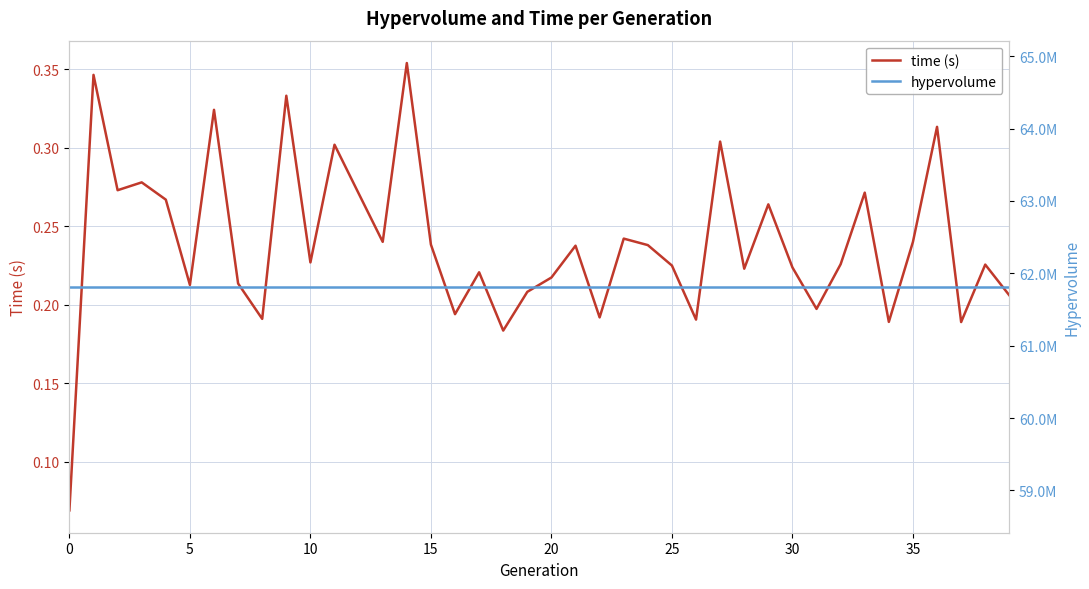

What is the sum of the hypervolume values at 13 and 37?

123629273.6